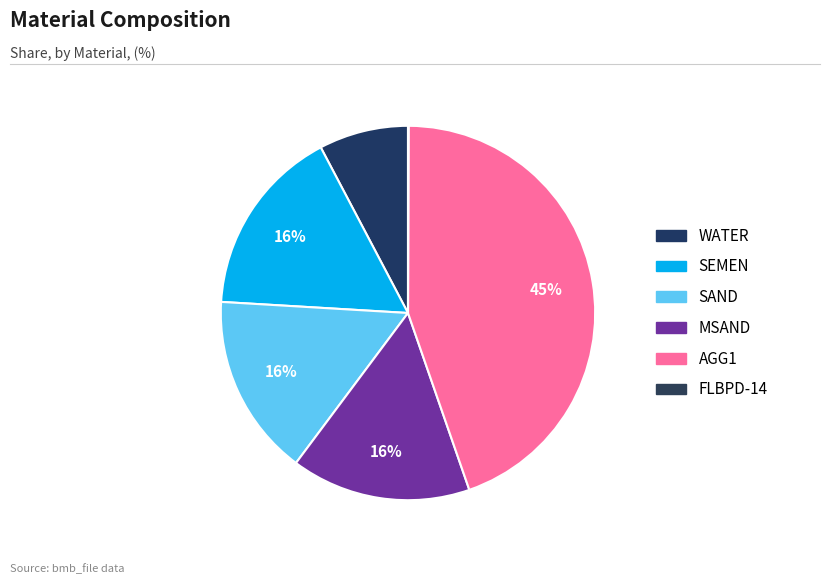

What percentage is the SAND slice, to the nearest percent?

16%